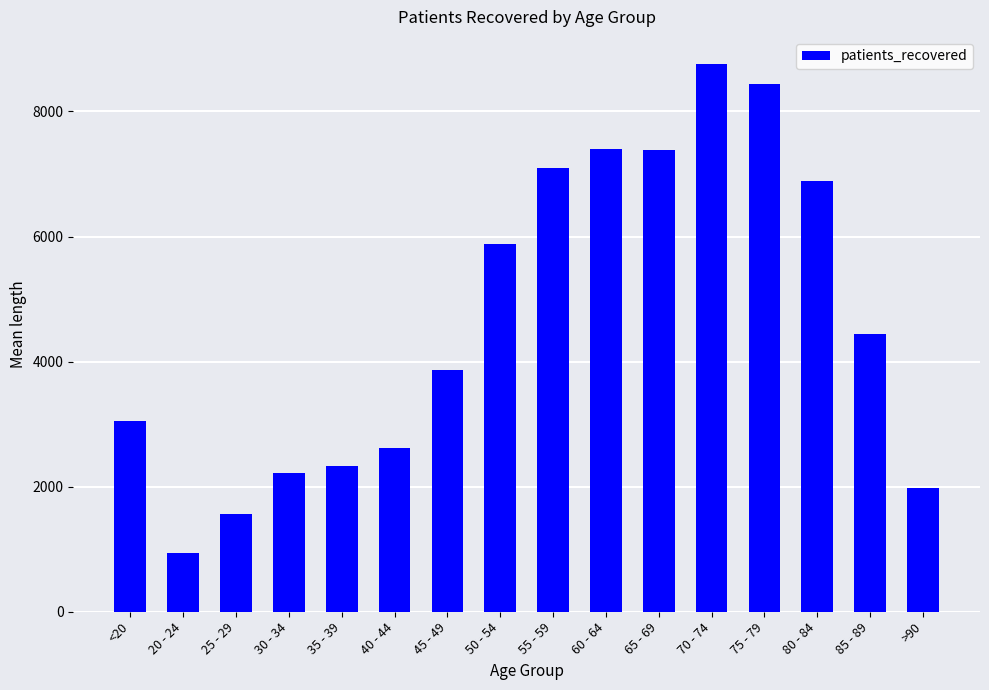

What is the smallest value displayed?

945